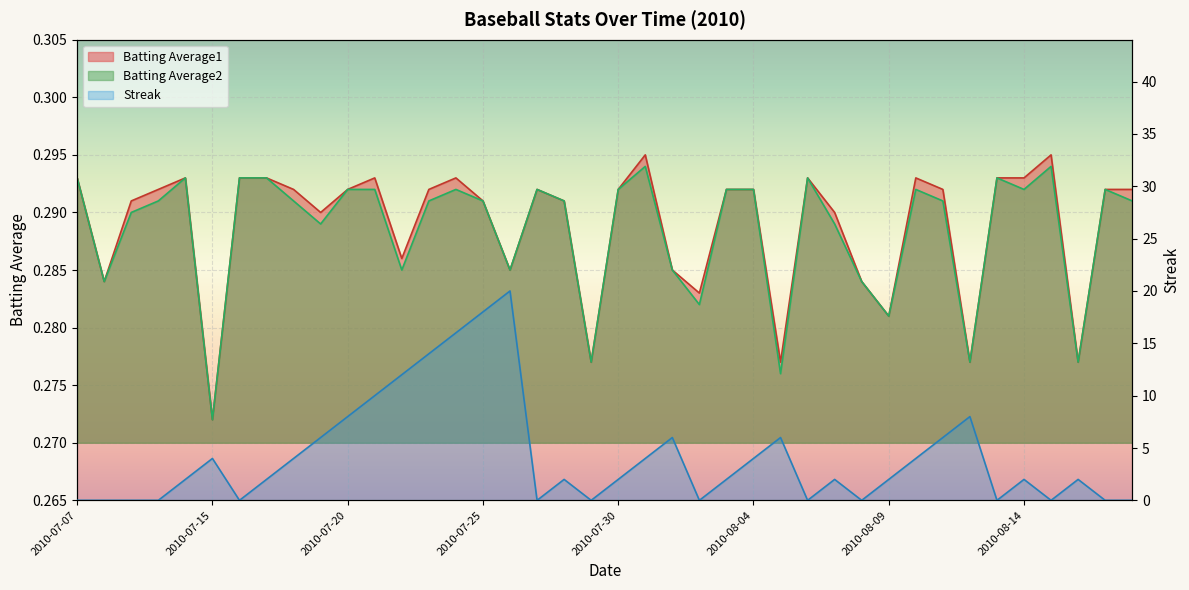

Which category has the lowest value in the Batting Average1 series?

2010-07-15